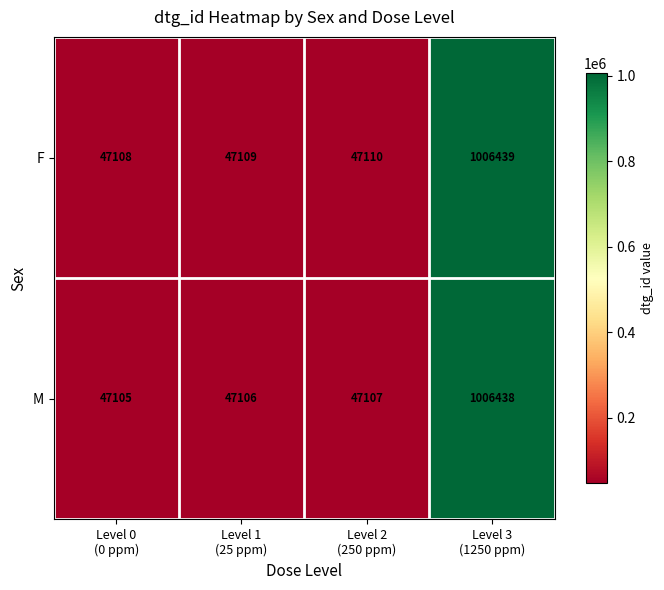

Reading left to right, list all the values displayed in this chart.

F: 47108	47109	47110	1006439
M: 47105	47106	47107	1006438